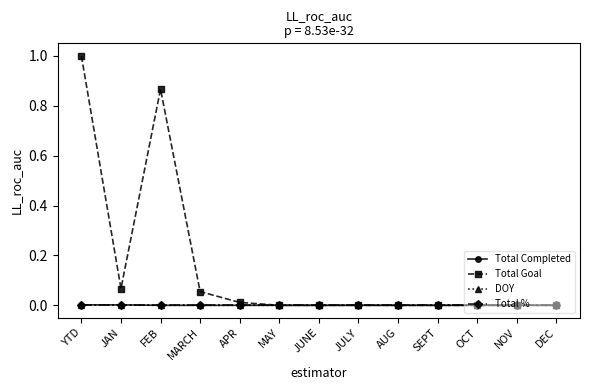

How many lines are shown in the chart?

4